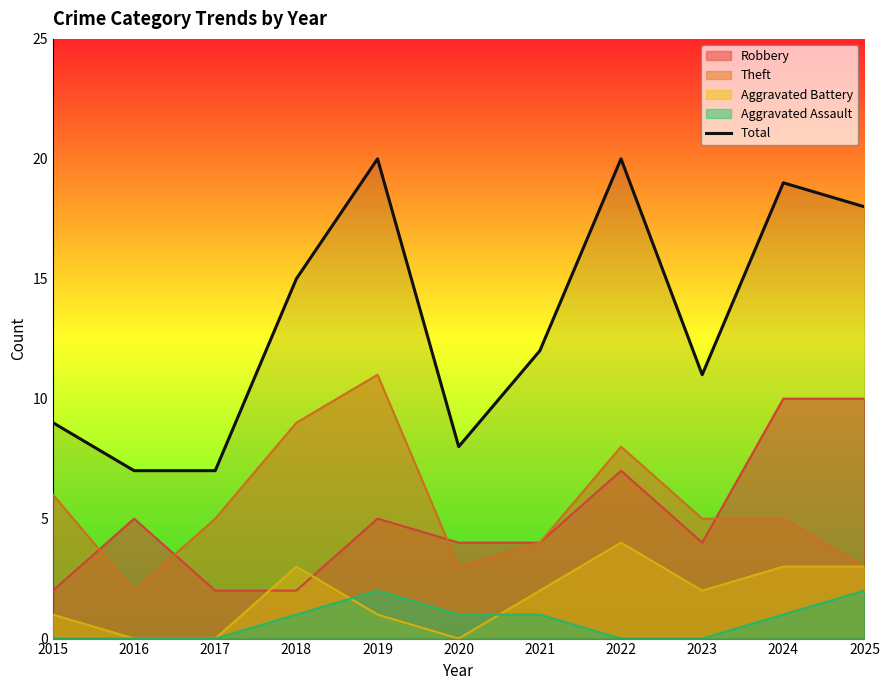

What is the value of the 3rd point from the left?

7